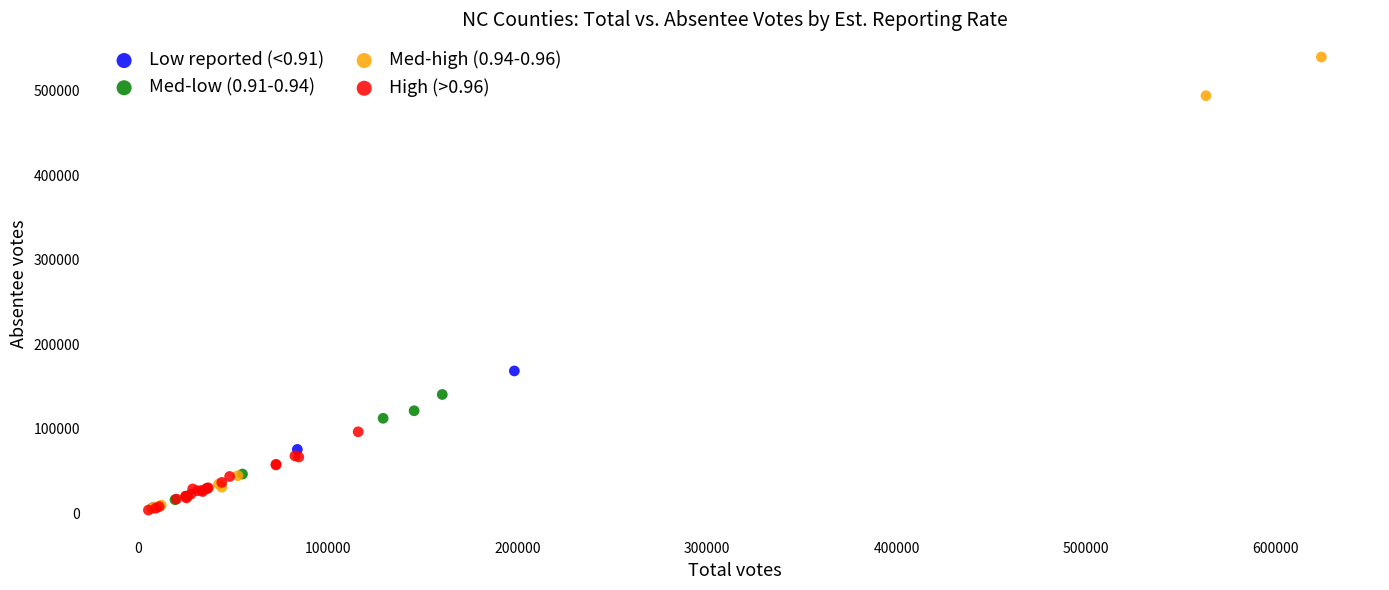

Which series has the largest Y range (max minus min)?

Med-high (0.94-0.96)